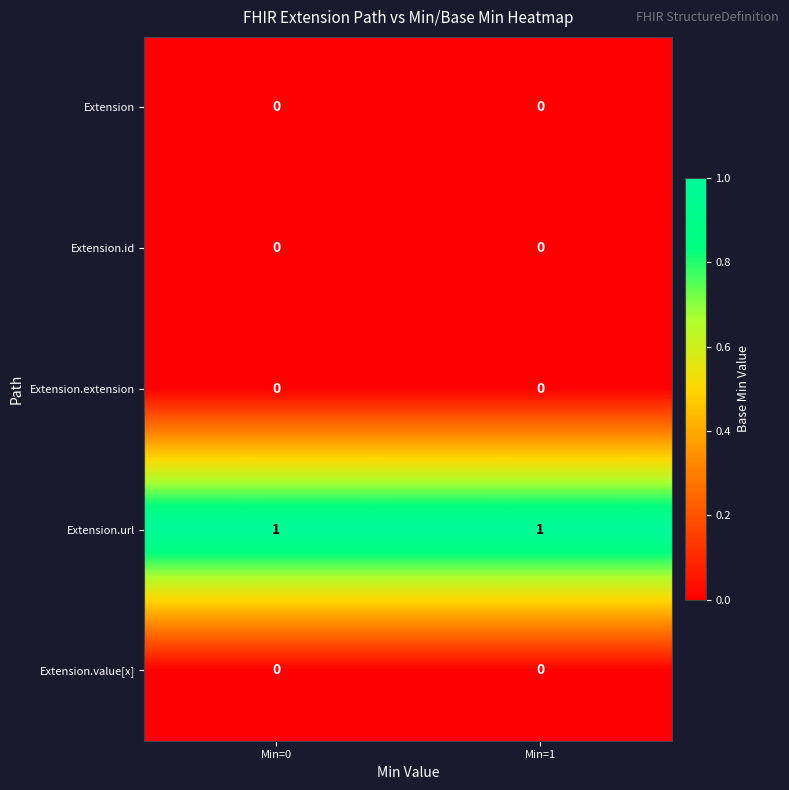

True or false: Extension.url has a value of 0 at Min=0.

False